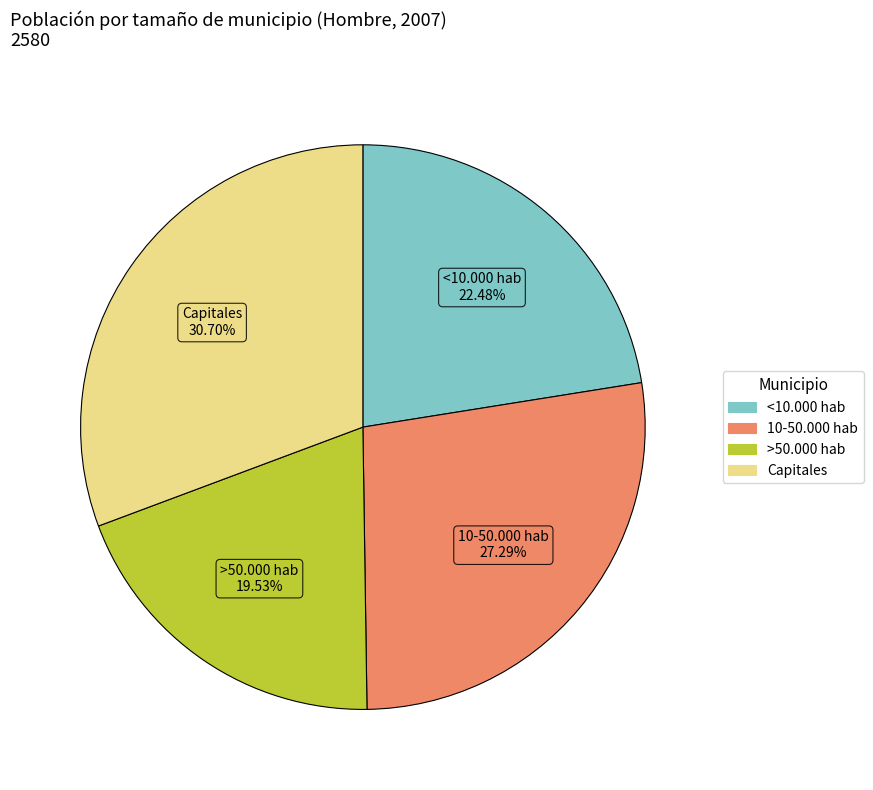

Count the number of slices in the pie.

4